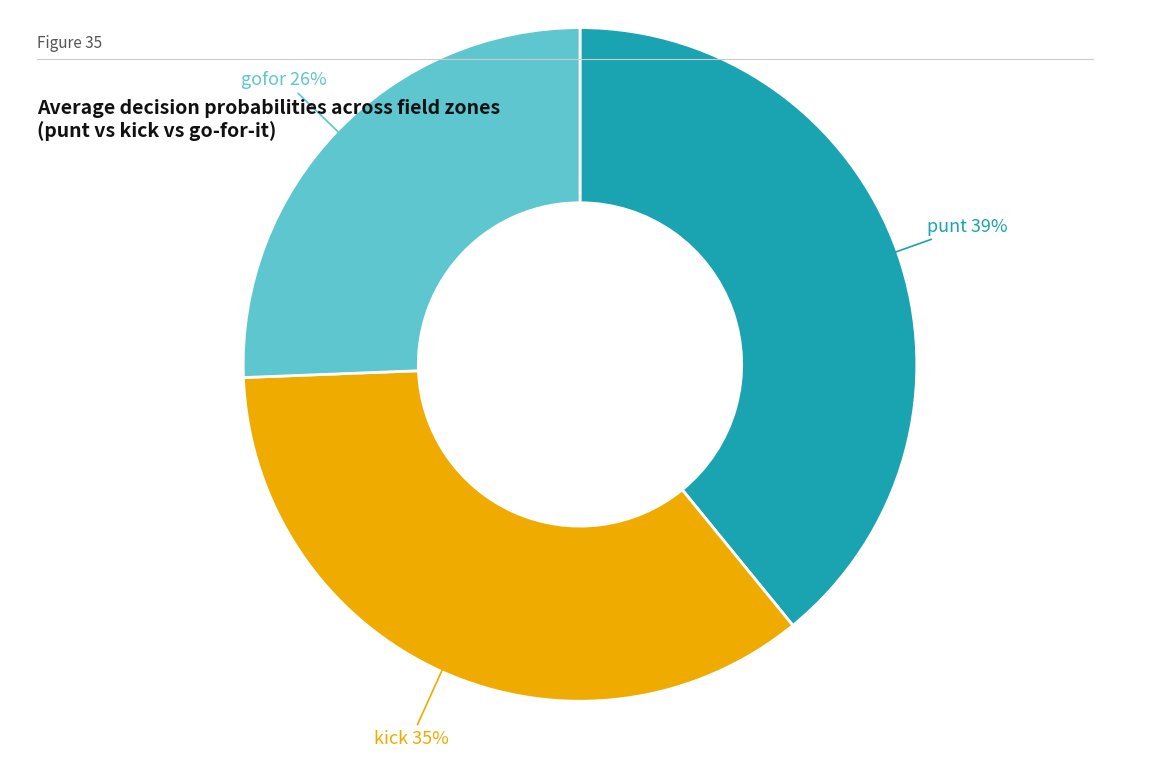

Is there any slice that represents more than half of the pie?

No